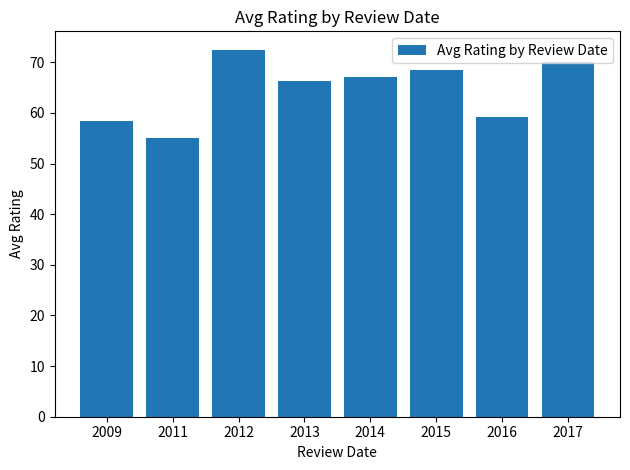

Count the number of categories in the chart.

8